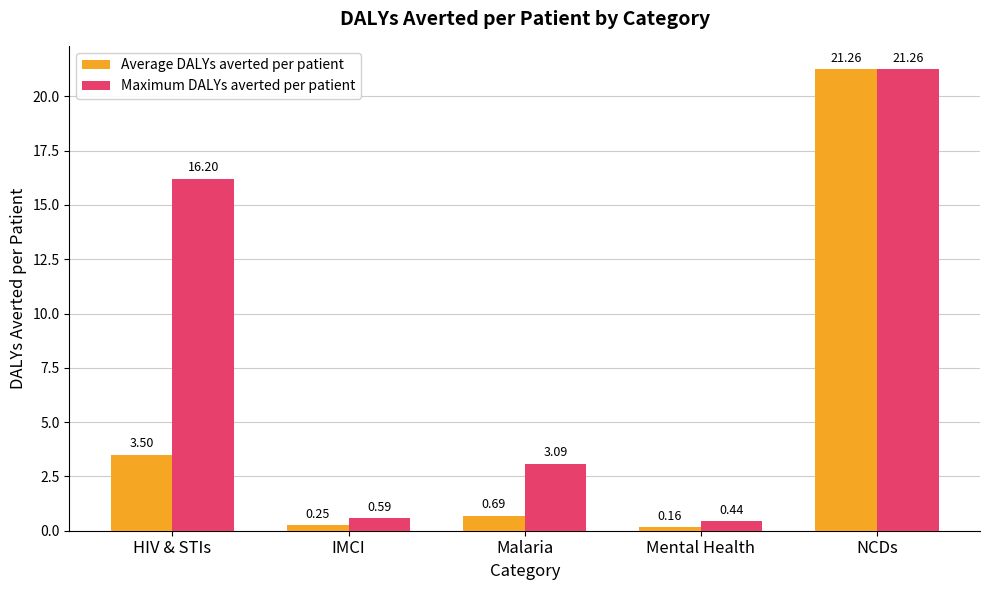

What position from the left is HIV & STIs?

1